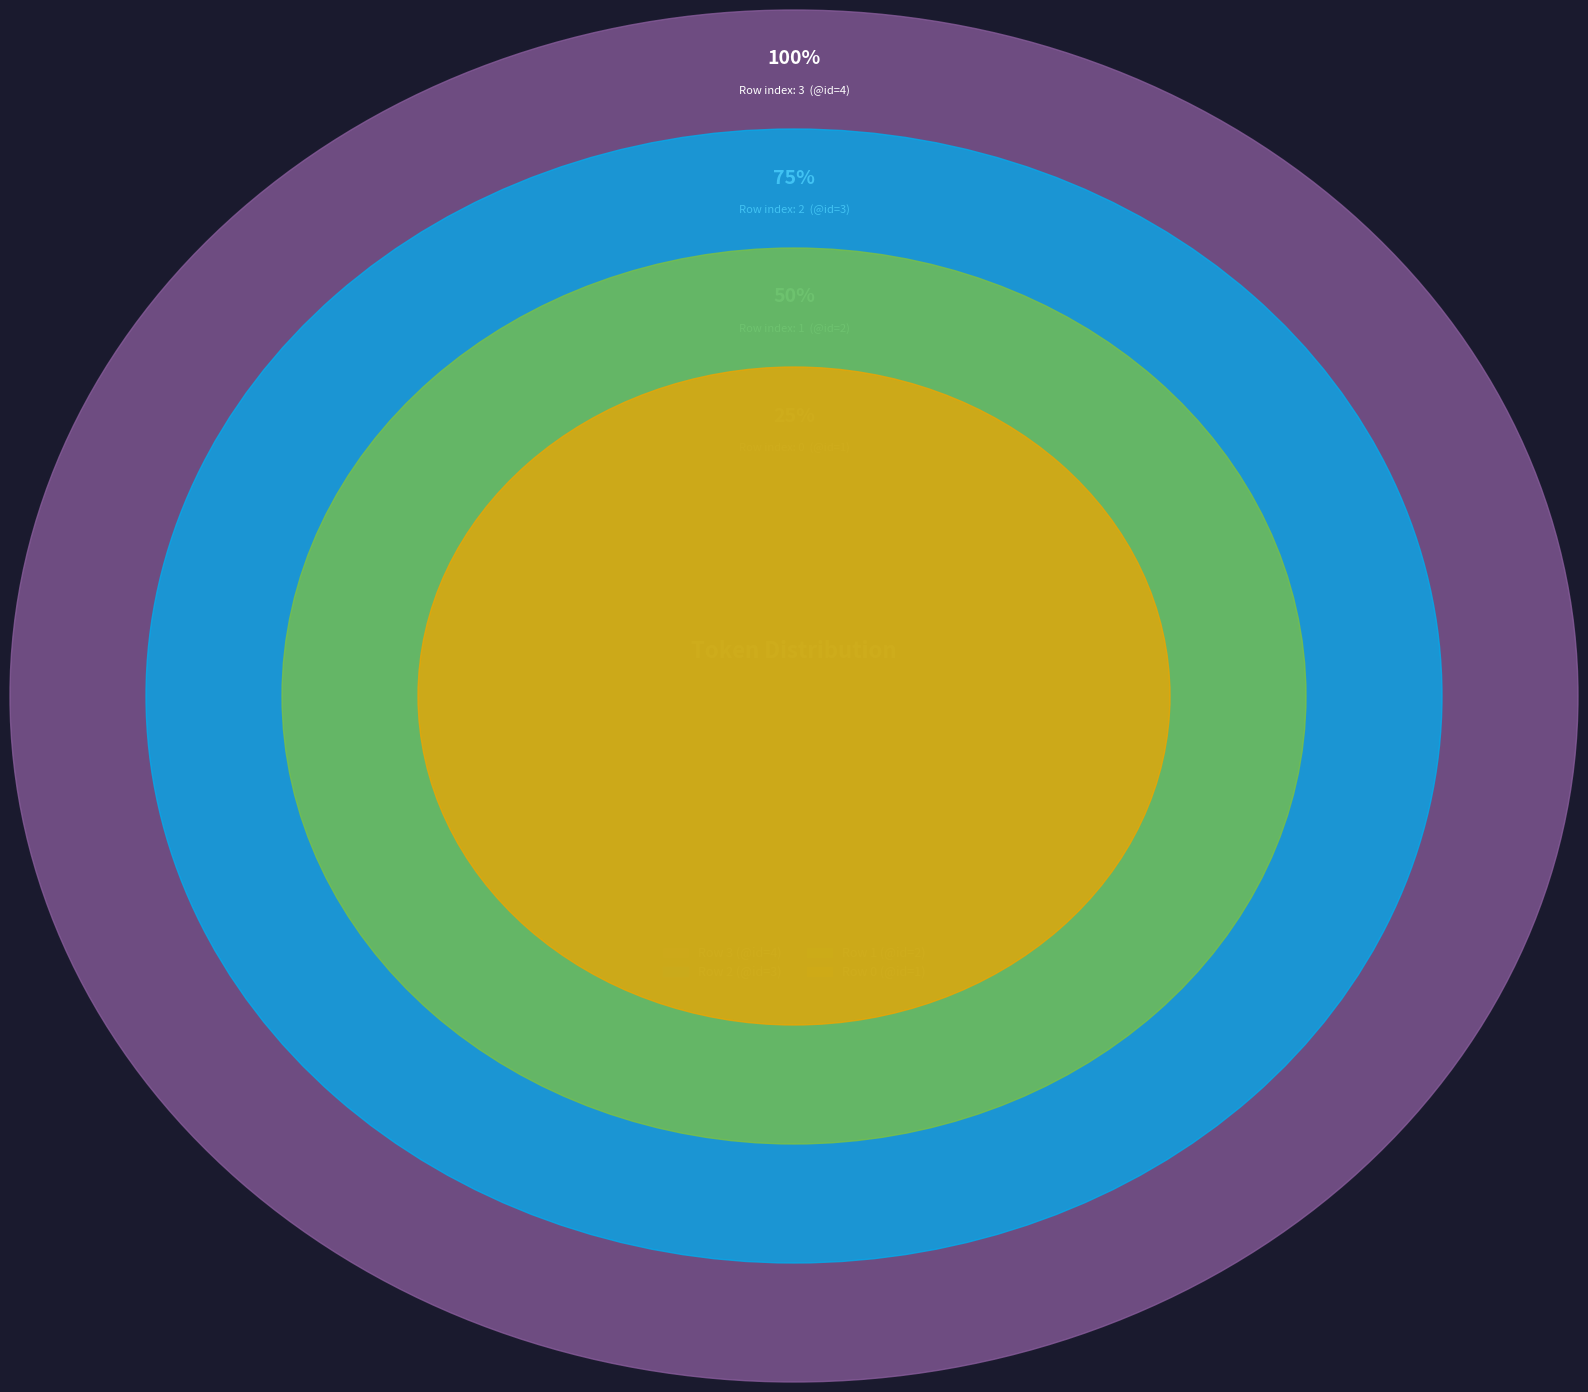

What is the largest slice in the pie chart?

3